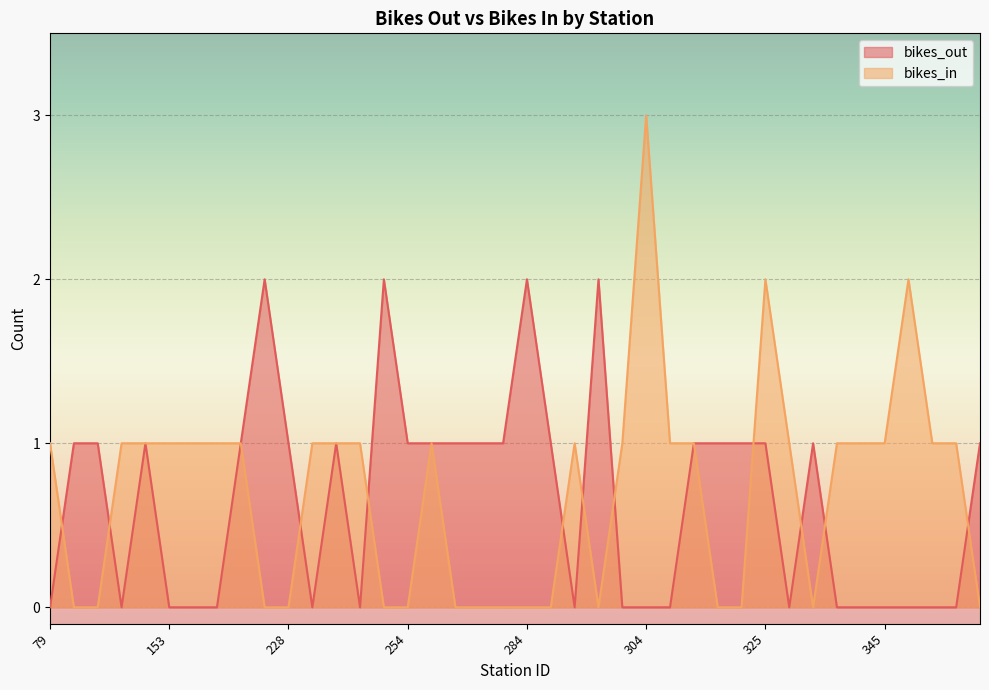

The bikes_out series shows 0 at 341. True or false?

True